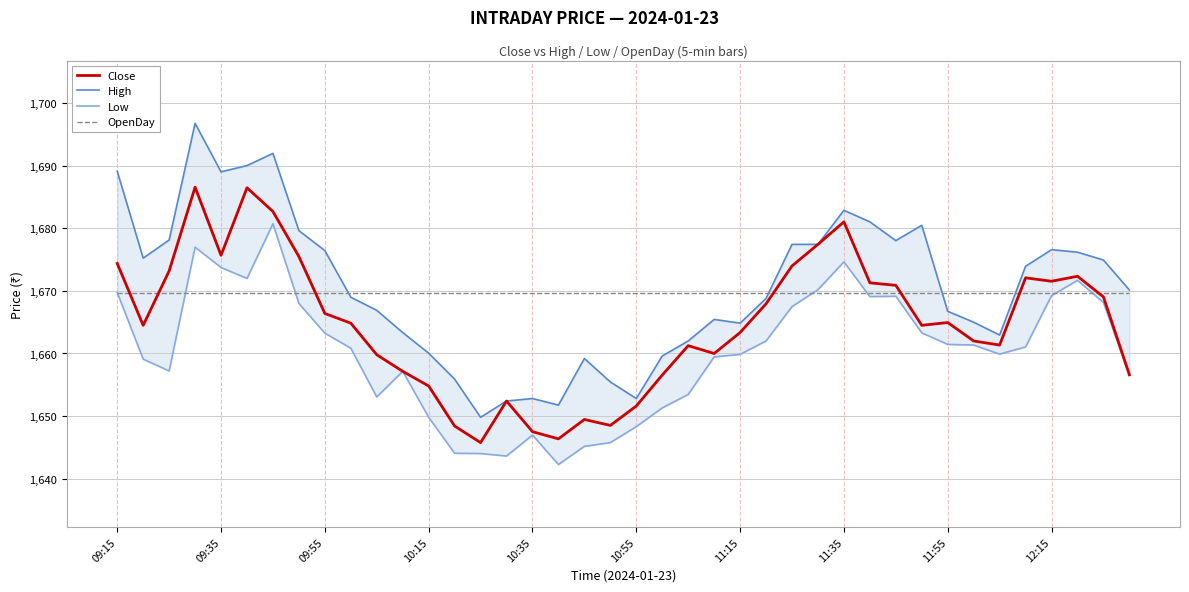

What is the label of the 1st point from the left?

09:15